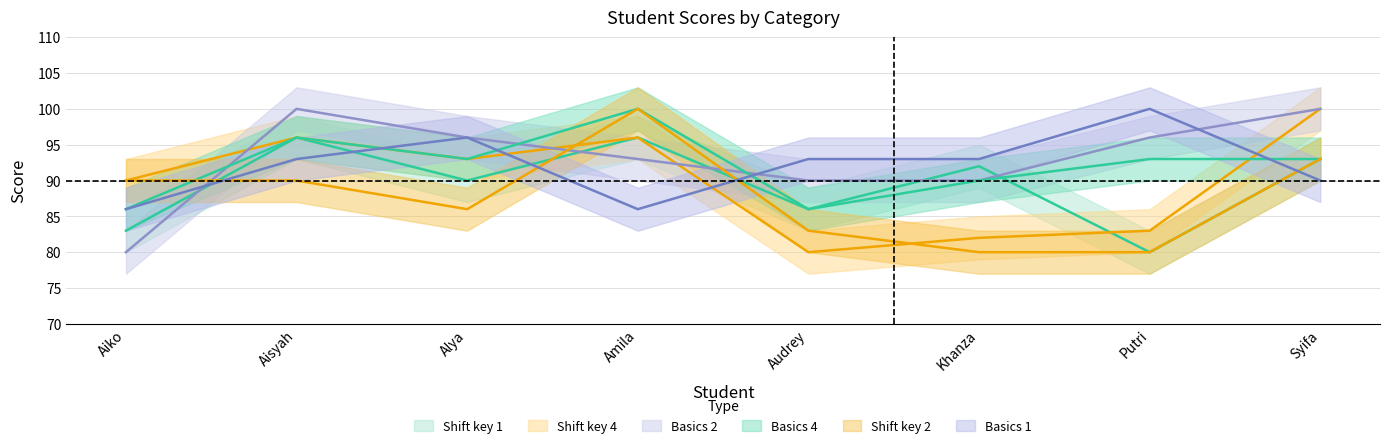

What is the label of the 7th point from the right?

Aisyah